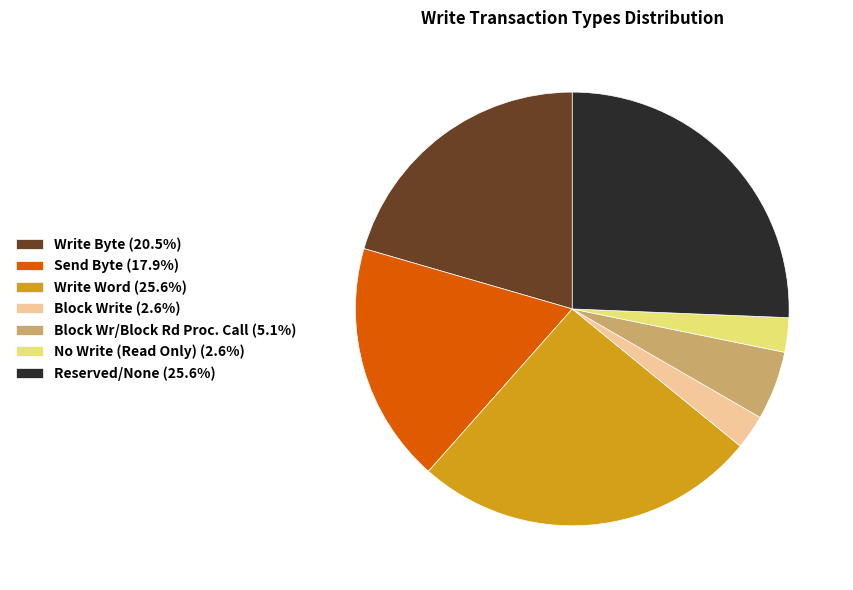

Is the sum of Send Byte (17.9%) and Block Wr/Block Rd Proc. Call (5.1%) greater than half?

No